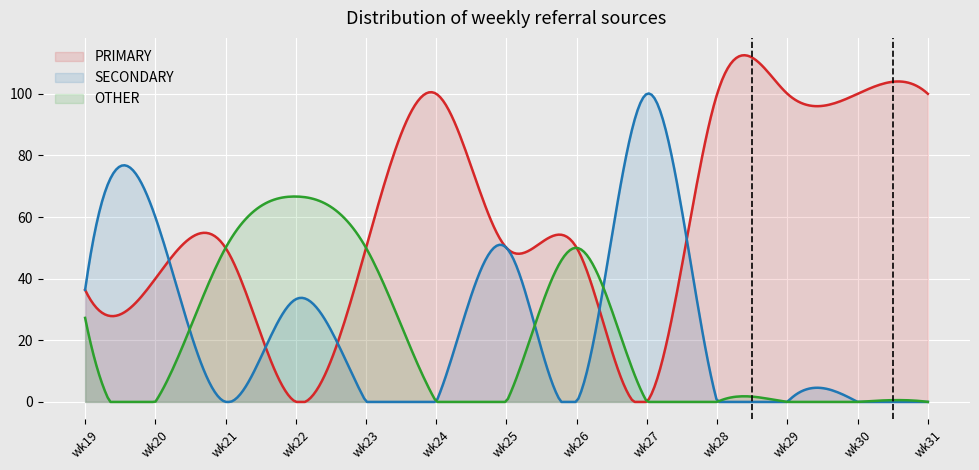

List the series in order of their peak value, lowest first.

OTHER, SECONDARY, PRIMARY